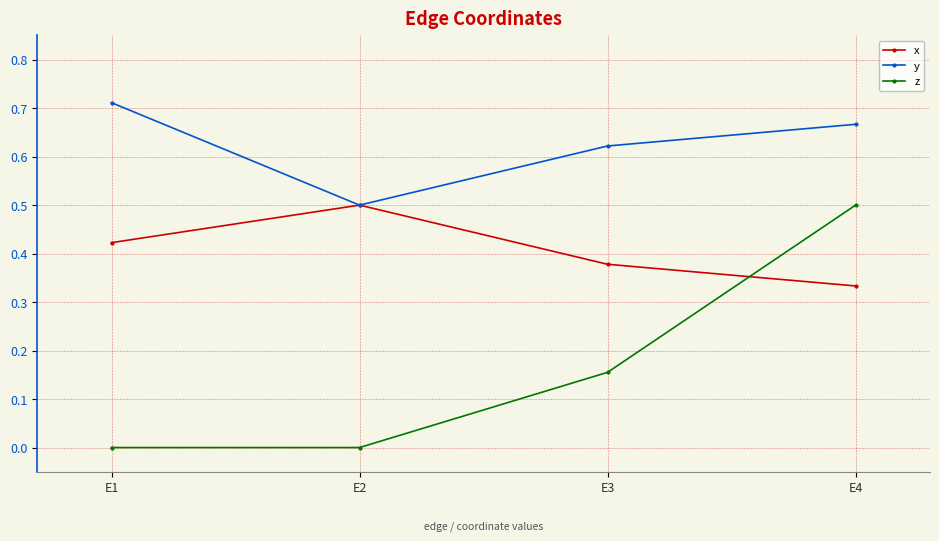

How many lines are shown in the chart?

3